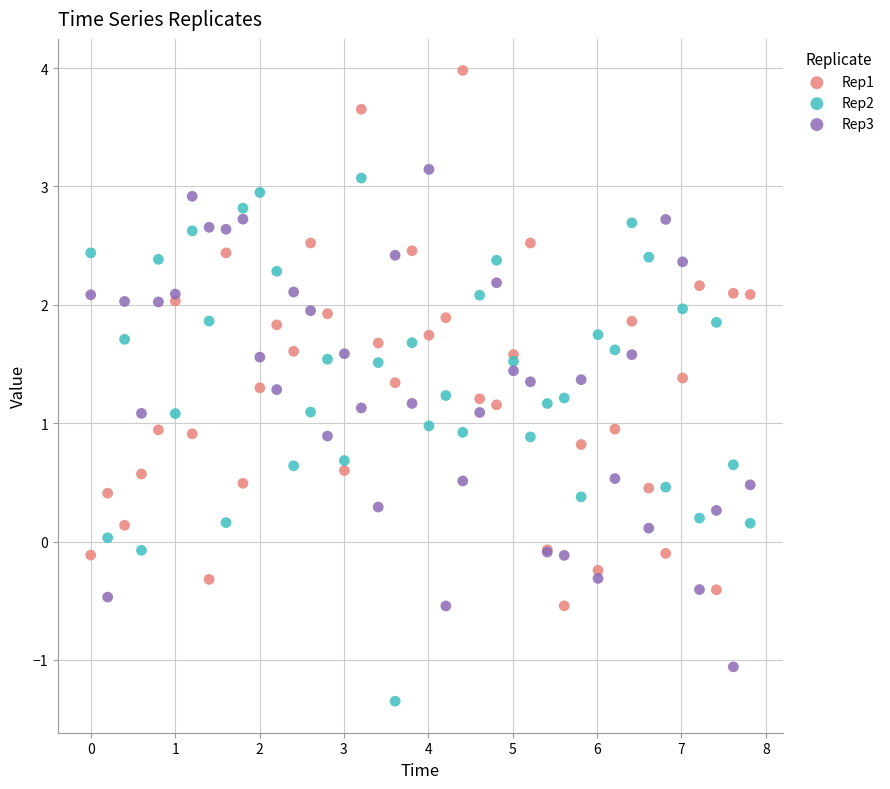

Which series has the widest spread of Y values?

Rep1